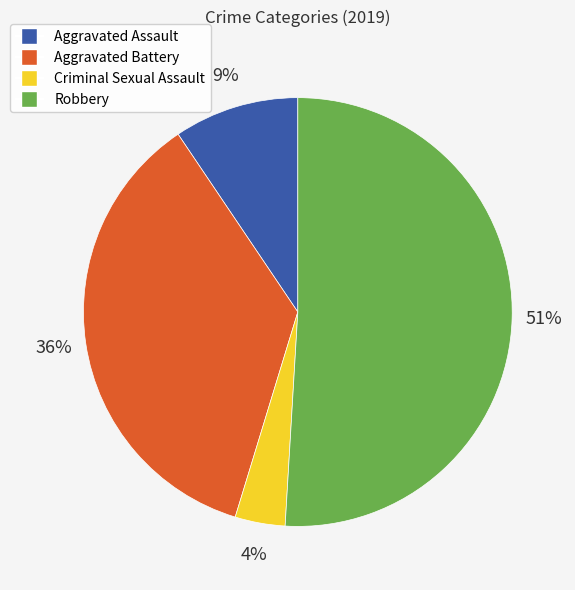

How many slices are in this pie chart?

4